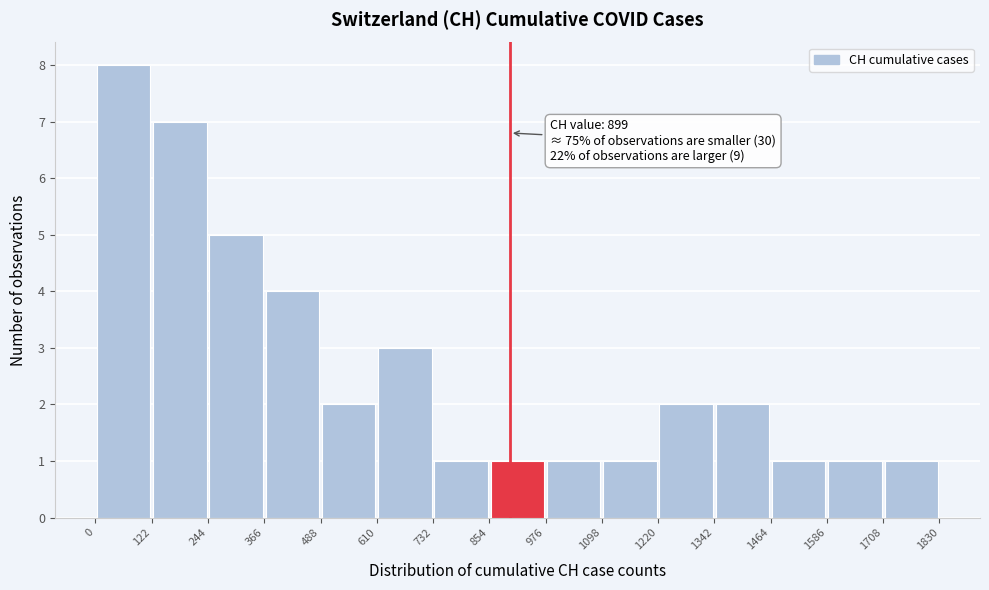

Which range on the x-axis has the tallest bar?

0 to 122